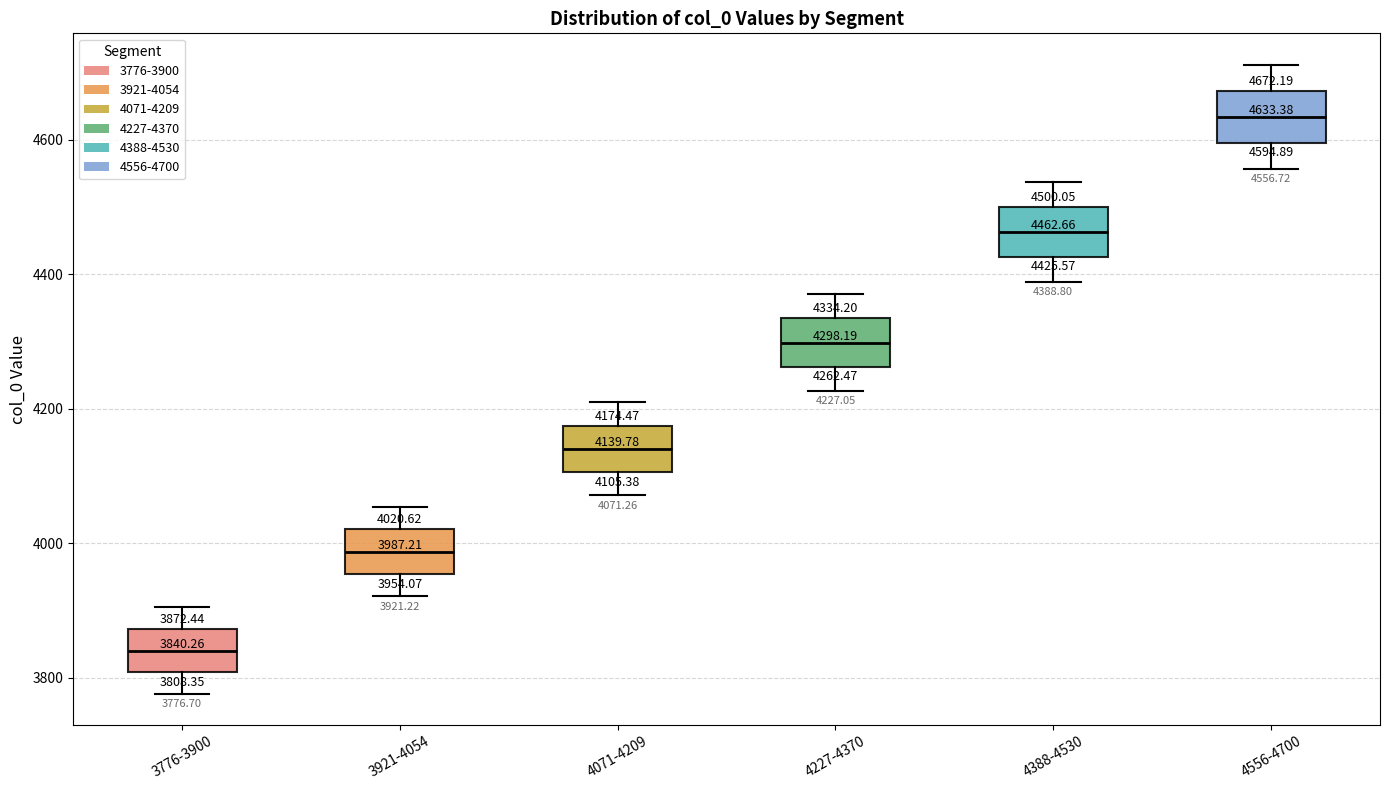

Which box's median line is the lowest?

3776-3900